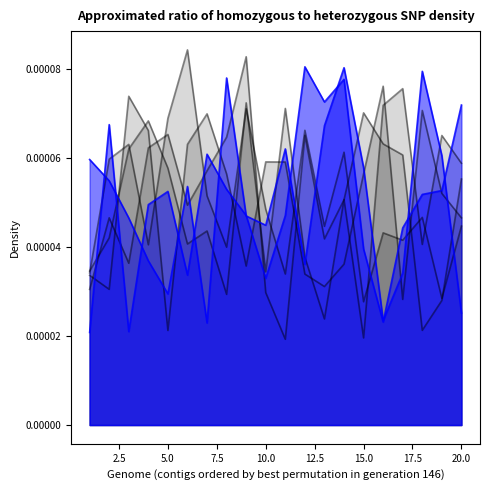

At which category does the chart reach its minimum across all series?

11